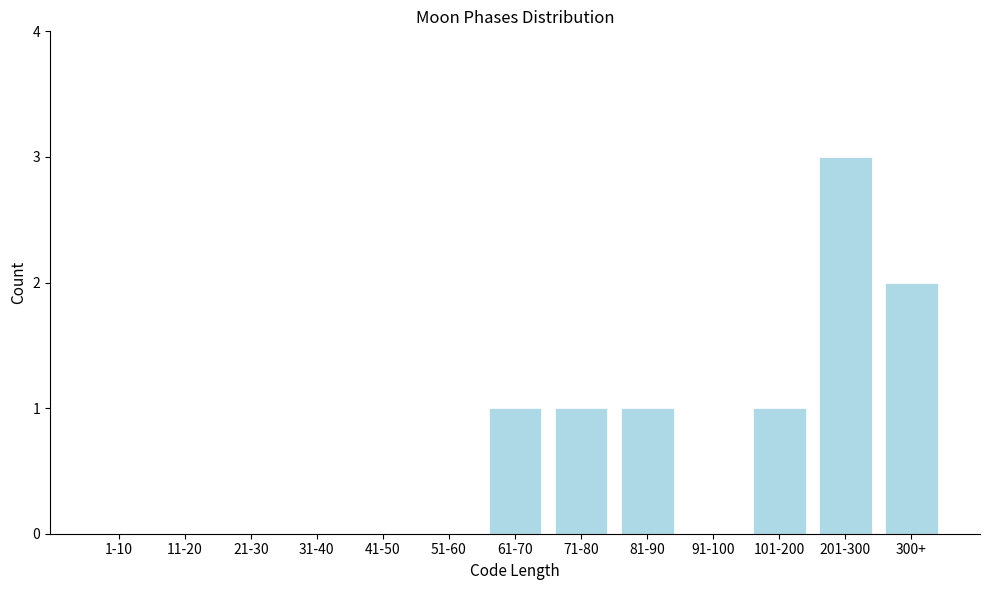

Reading left to right, list all the values displayed in this chart.

1-10=0	11-20=0	21-30=0	31-40=0	41-50=0	51-60=0	61-70=1	71-80=1	81-90=1	91-100=0	101-200=1	201-300=3	300+=2